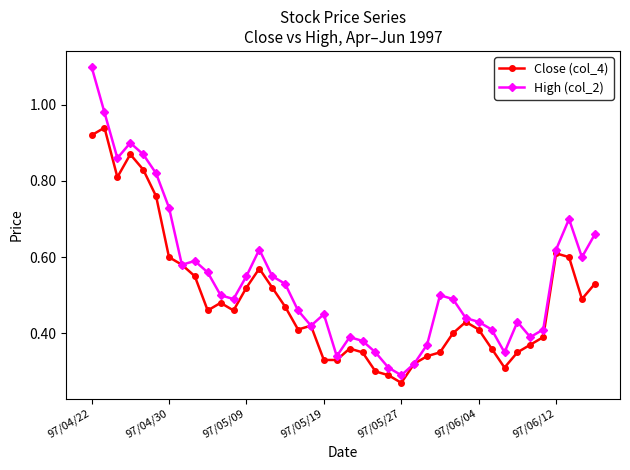

What is the greatest value displayed?

1.1